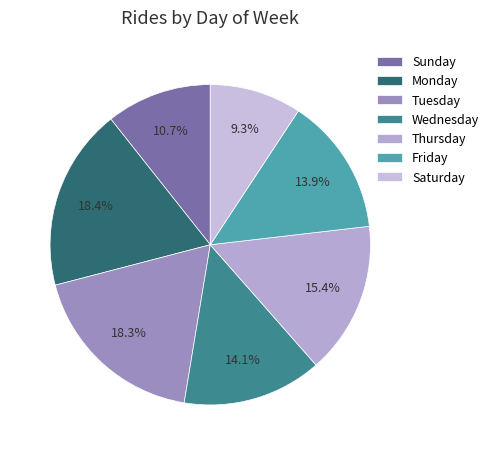

To the nearest percent, what is the difference between the largest and smallest slice percentages?

9%